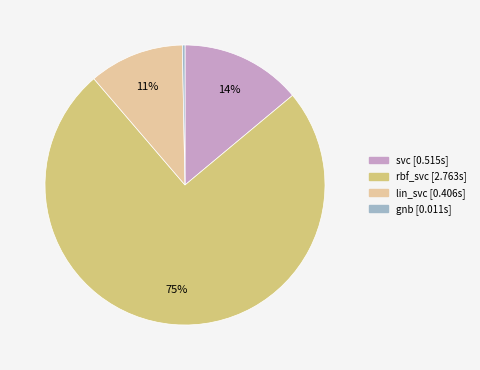

What is the largest slice in the pie chart?

rbf_svc